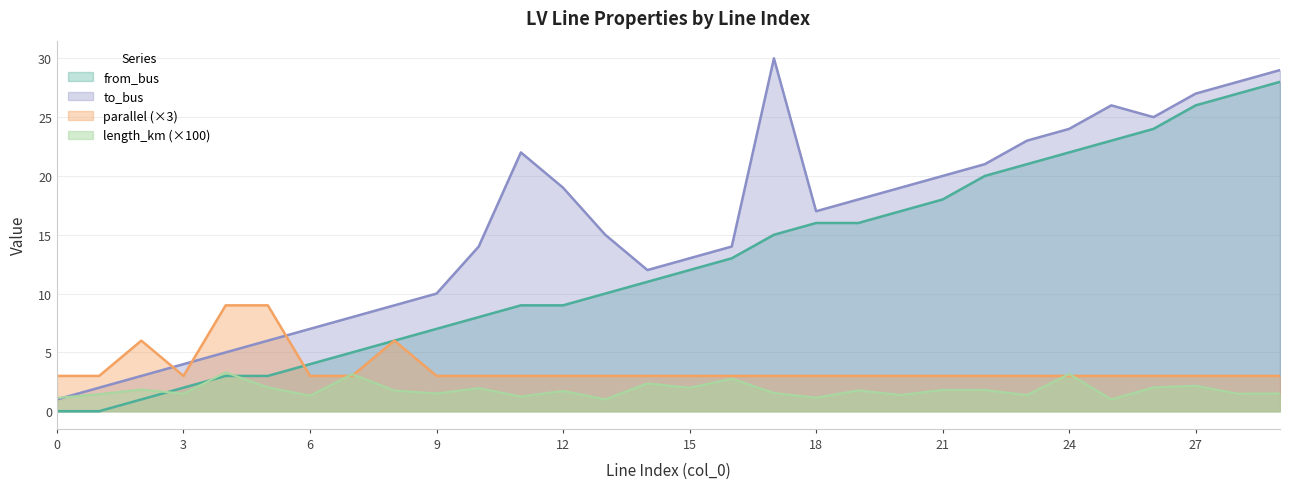

True or false: parallel has more than 2 interior local peaks.

False